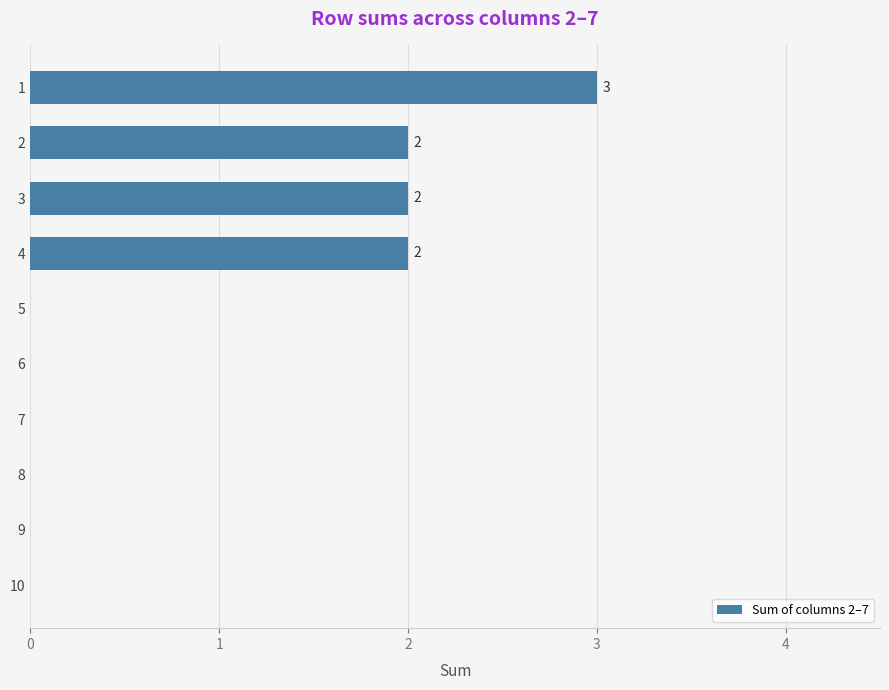

Reading bottom to top, what are all the values shown in this chart?

10=0	9=0	8=0	7=0	6=0	5=0	4=2	3=2	2=2	1=3